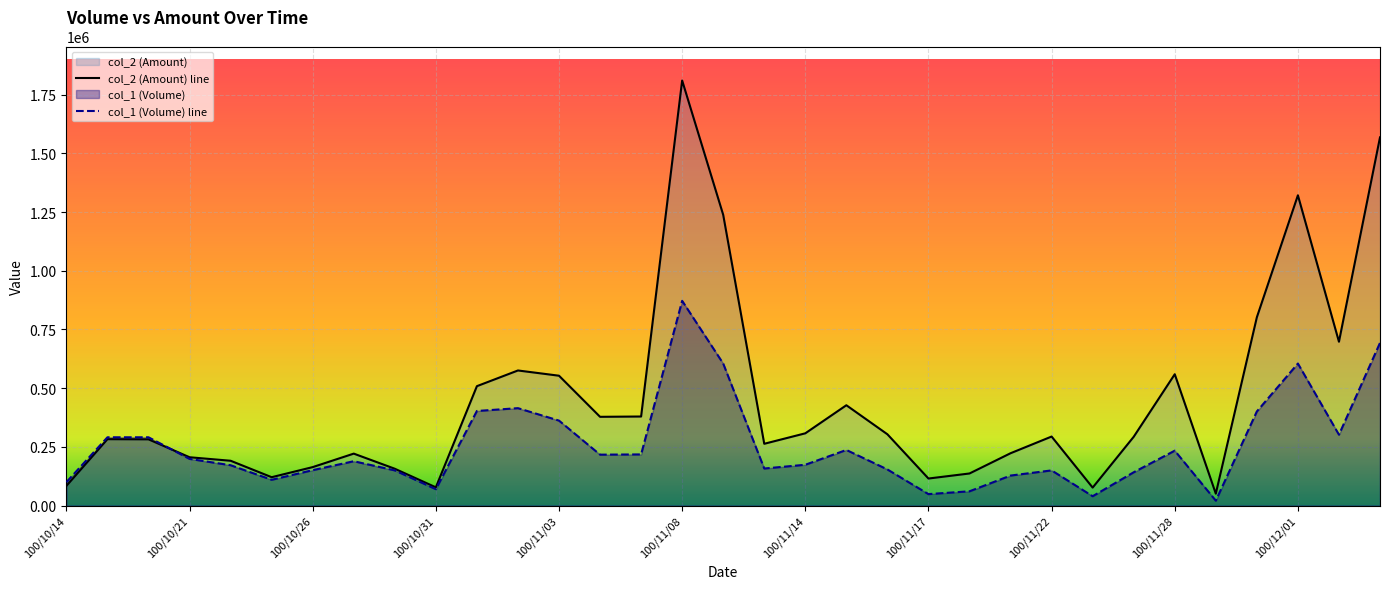

What is the value of the col_1 (Volume) line point at the 7th from the left?

151000